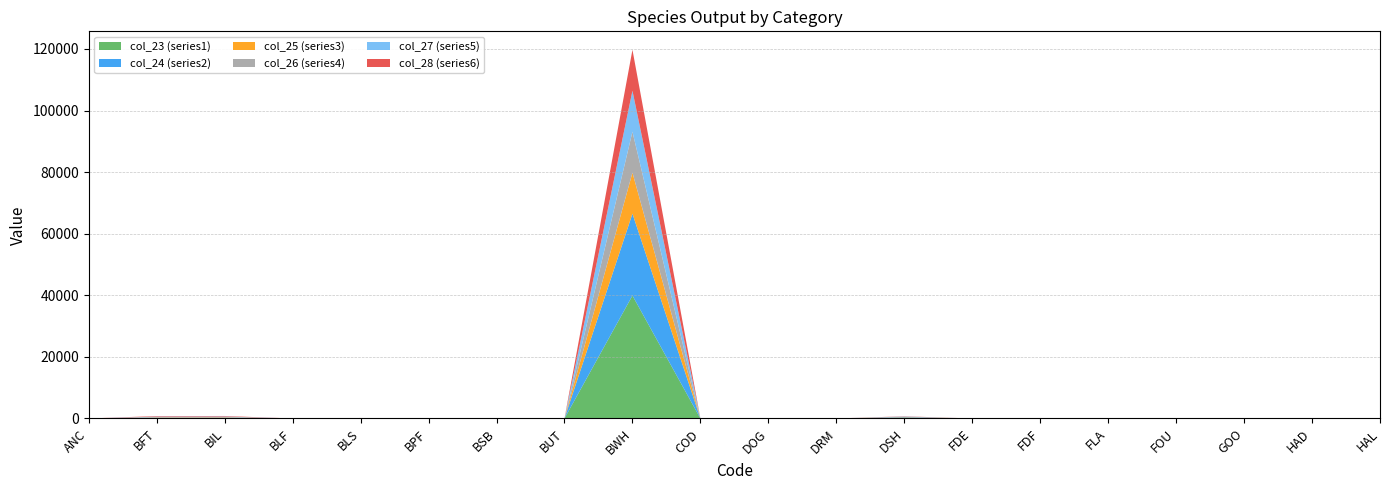

Reading right to left, transcribe all the data shown in this chart.

col_23 (series1): 1.7	0.6	0.0	0.0	0.0	0.0	0.1	222.7	0.5	4.2	0.6	39911.1	0.0	0.2	0.0	51.8	0.1	80.2	70.0	0.0
col_24 (series2): 8.3	0.9	0.1	0.1	0.0	0.1	0.2	161.7	0.6	6.0	2.1	26607.4	0.1	0.6	0.1	35.0	0.3	143.3	127.7	0.0
col_25 (series3): 11.4	0.5	0.2	0.1	0.0	0.1	0.2	81.1	0.4	3.6	2.4	13303.7	0.0	0.5	0.1	17.5	0.3	112.0	106.7	0.0
col_26 (series4): 21.3	0.6	0.3	0.1	0.0	0.1	0.3	81.1	0.4	3.8	3.8	13303.7	0.0	0.6	0.1	17.5	0.4	141.0	139.0	0.0
col_27 (series5): 32.8	0.6	0.6	0.1	0.0	0.2	0.3	81.1	0.4	3.9	5.2	13303.7	0.0	0.7	0.1	17.5	0.5	159.7	160.7	0.0
col_28 (series6): 44.6	0.6	0.9	0.1	0.0	0.3	0.3	81.1	0.4	3.9	6.3	13303.7	0.0	0.7	0.1	17.5	0.6	171.2	174.4	0.0